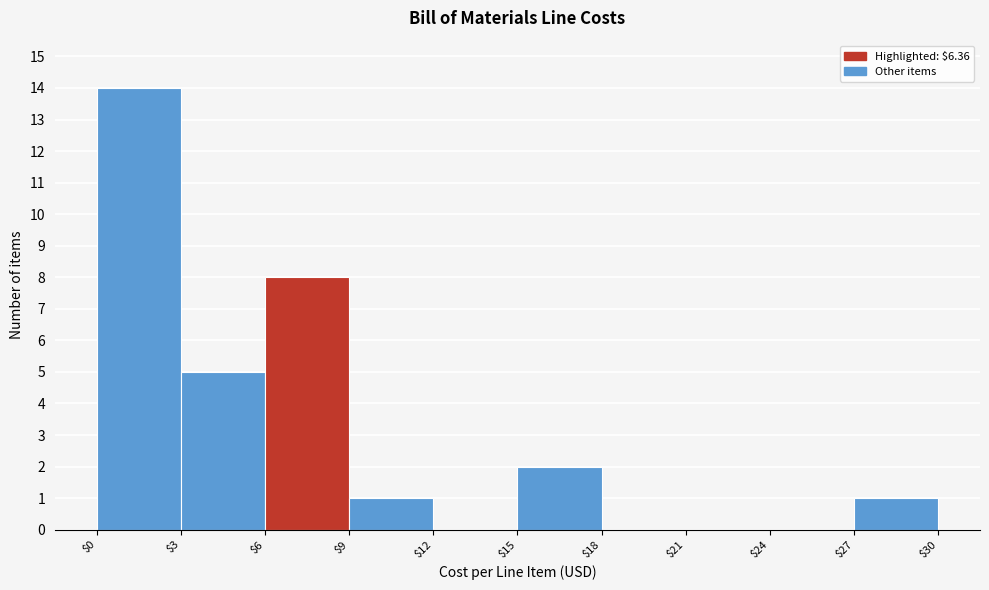

Over which range of the x-axis is the bar tallest?

$0 to $3